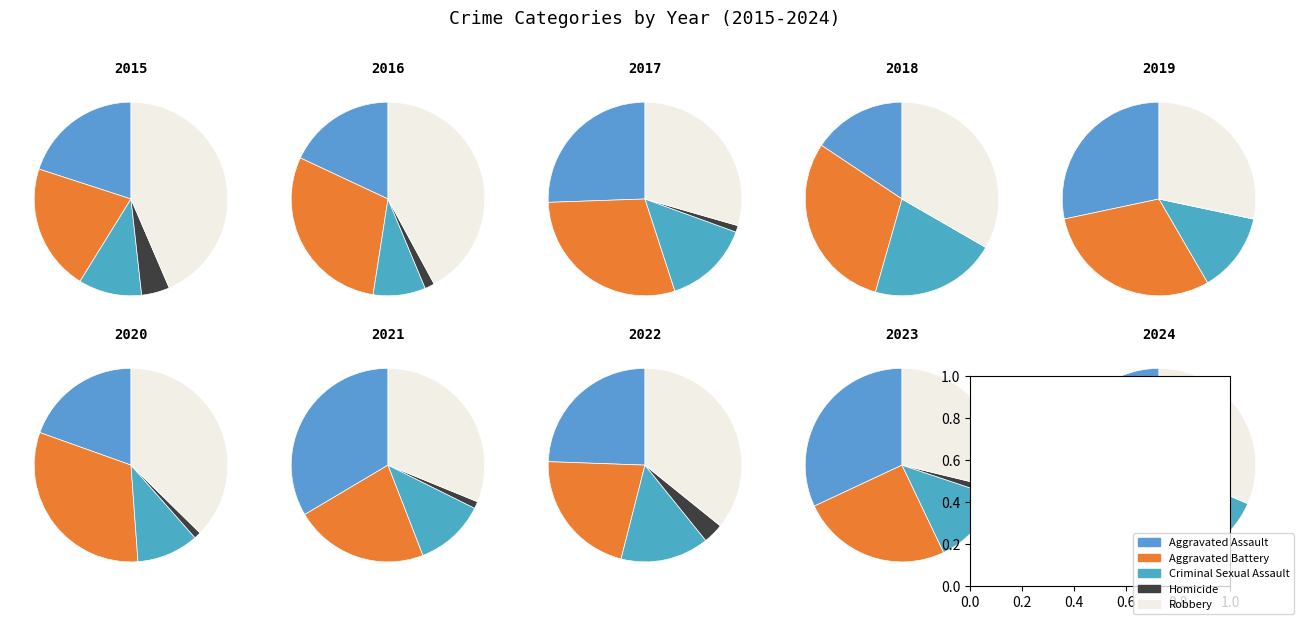

To the nearest percent, what percentage of the pie is 2016?

12%